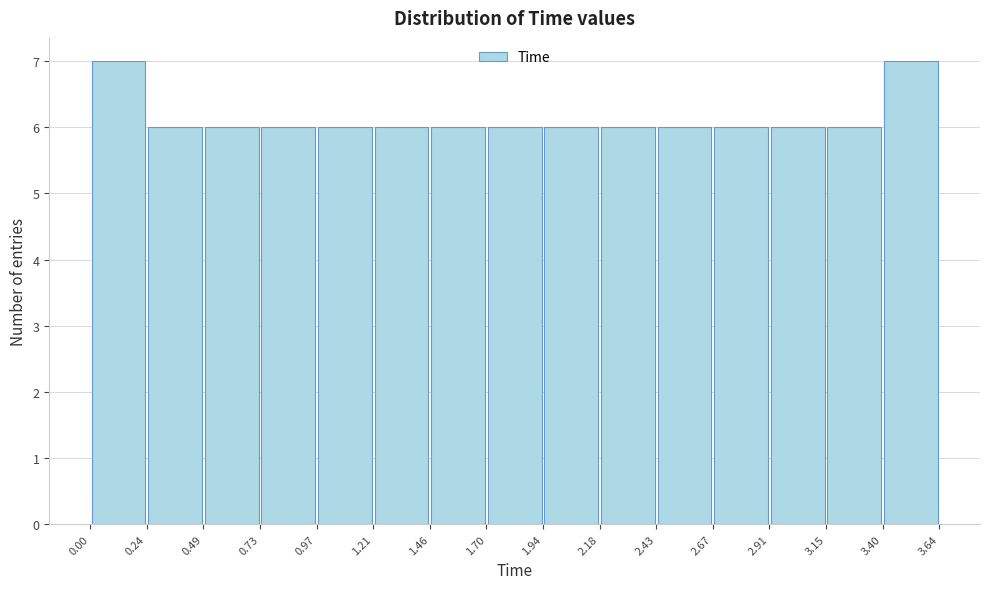

How tall is the bar that spans 2.18 to 2.43 on the x-axis? The values are not printed on the chart, so give them approximately, as read against the axis.

6